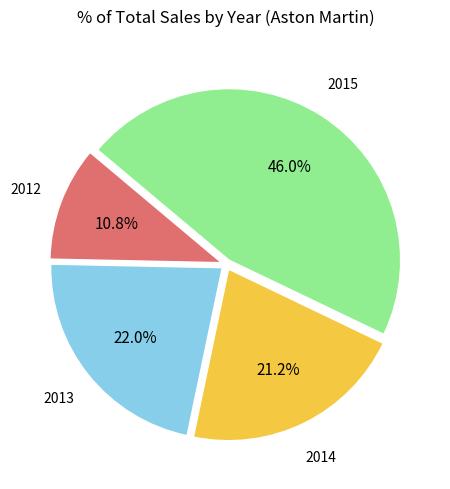

Is there any slice that represents more than half of the pie?

No